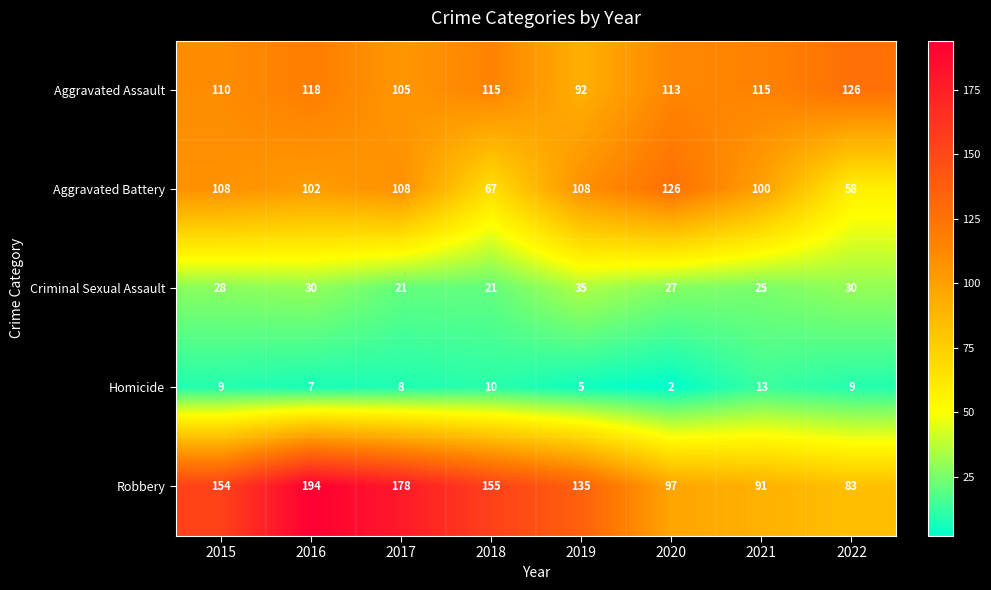

What is the total value across all series at 2022?

306